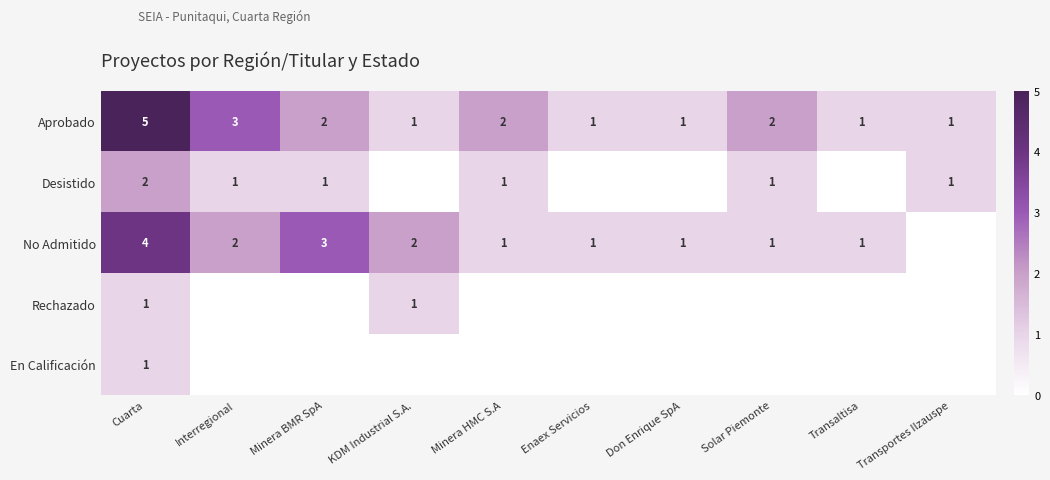

Which label corresponds to the smallest value in the chart?

KDM Industrial S.A.